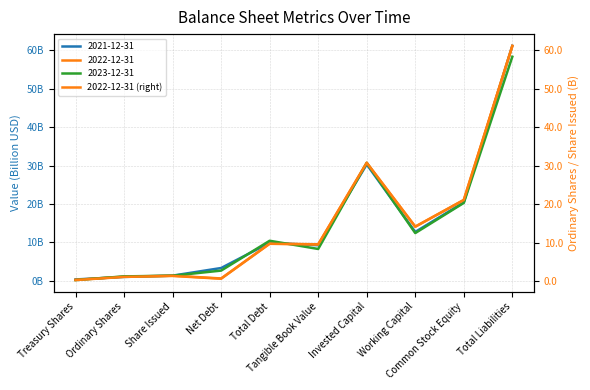

What position from the right is Common Stock Equity?

2